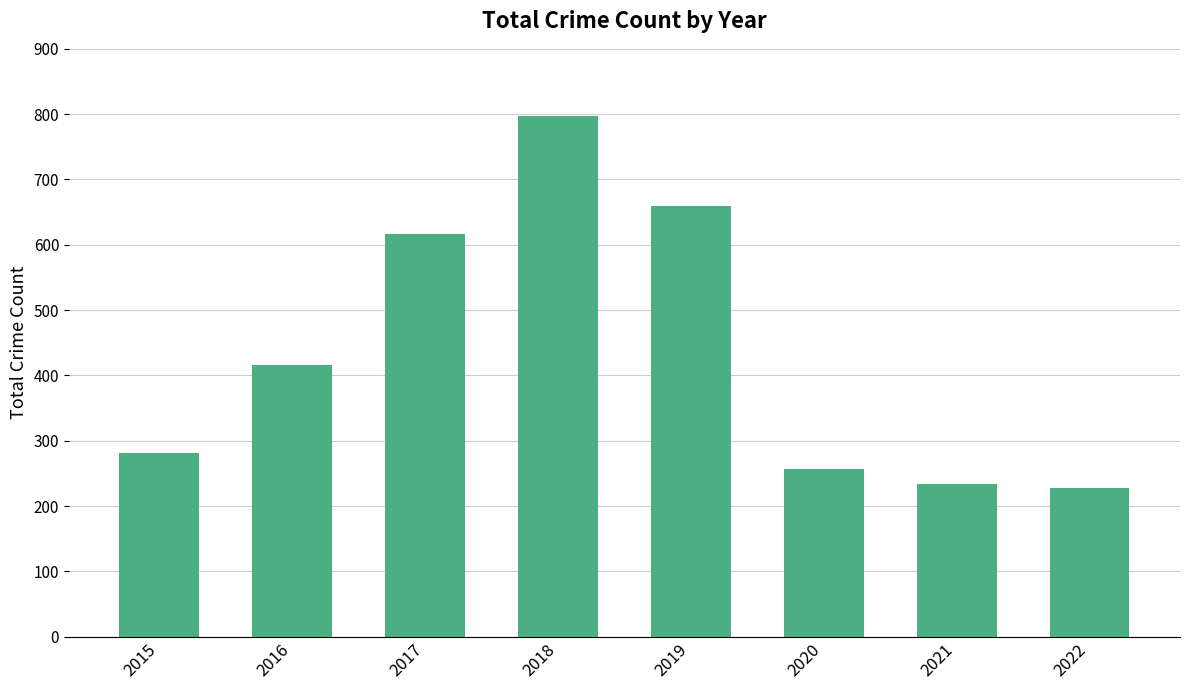

What value does the data have at 2015, to the nearest 10?

280